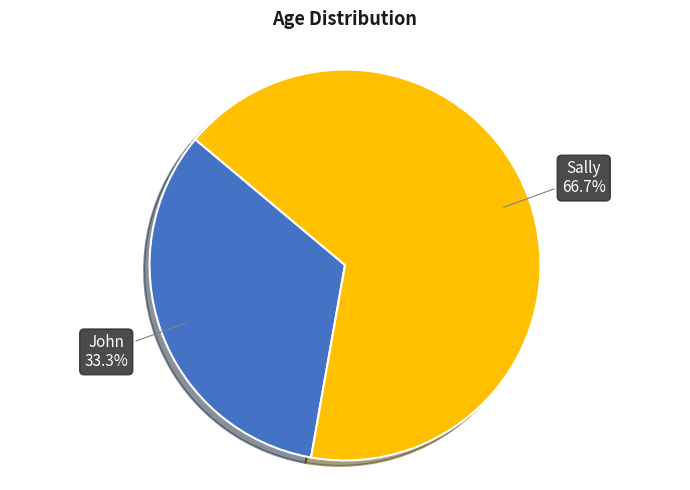

To the nearest percent, what is the average slice percentage?

50%